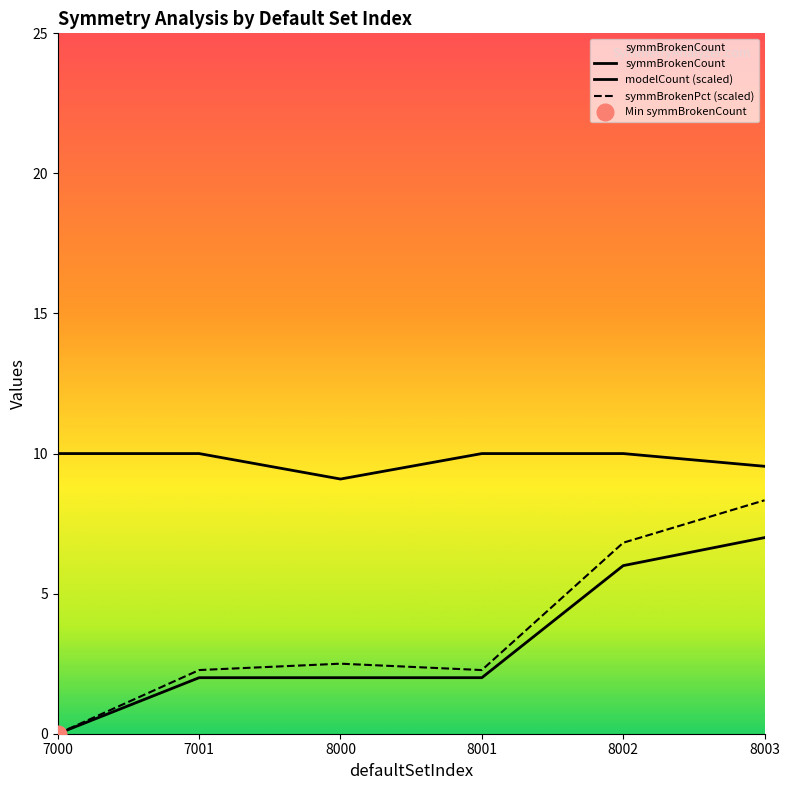

What are all the series names shown in the legend?

symmBrokenCount, modelCount (scaled), symmBrokenPct (scaled)